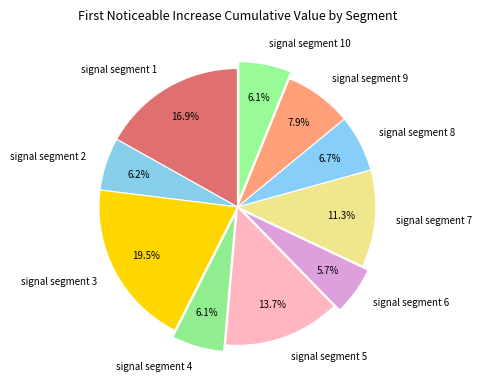

To the nearest percent, what is the combined percentage of signal segment 5 and signal segment 3?

33%